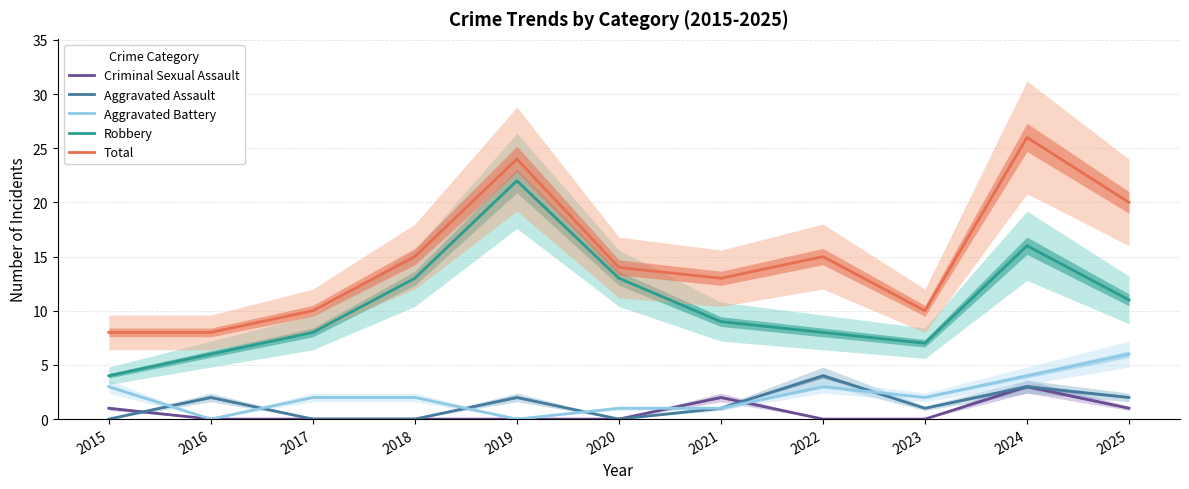

Rank the series by their maximum value, from highest to lowest.

Total, Robbery, Aggravated Battery, Aggravated Assault, Criminal Sexual Assault